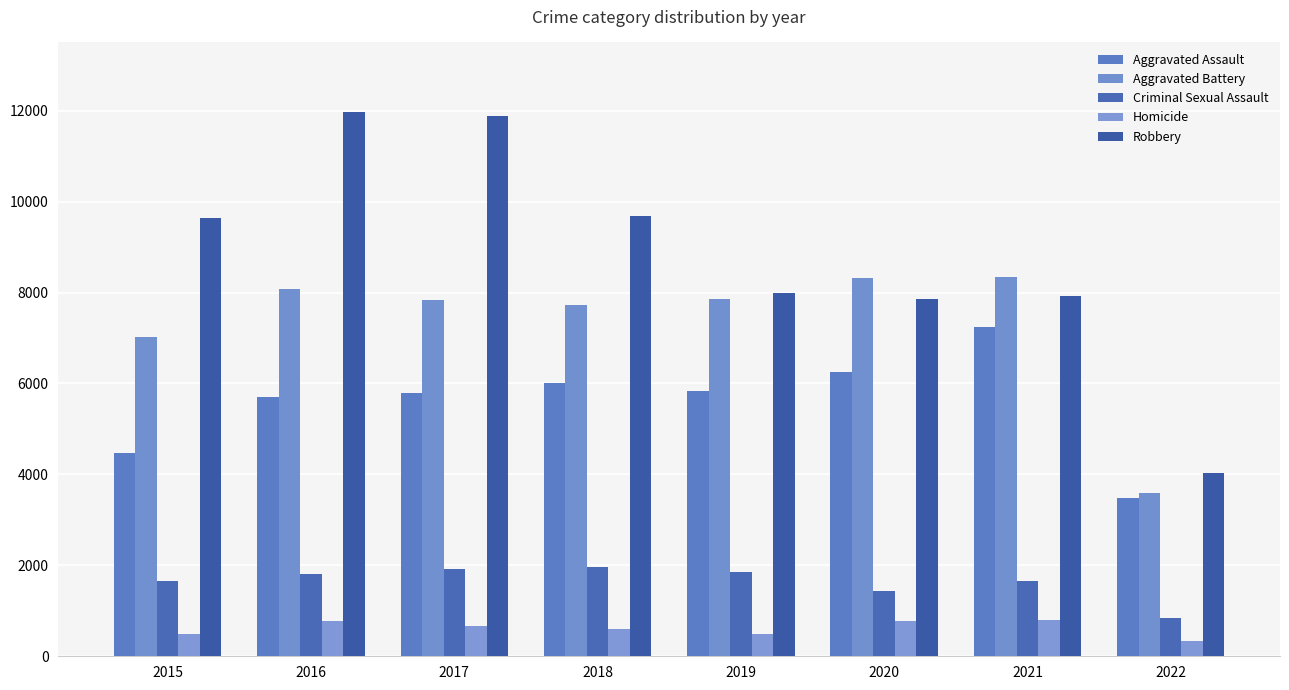

What is the highest value of the Criminal Sexual Assault series?

1963